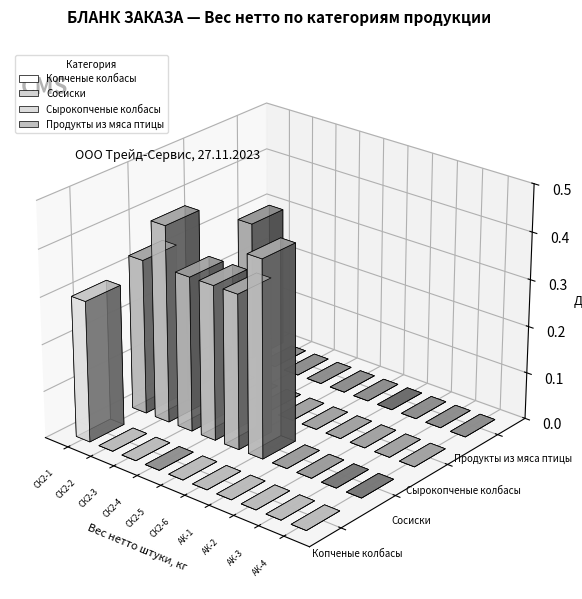

Does the chart contain any negative values?

No